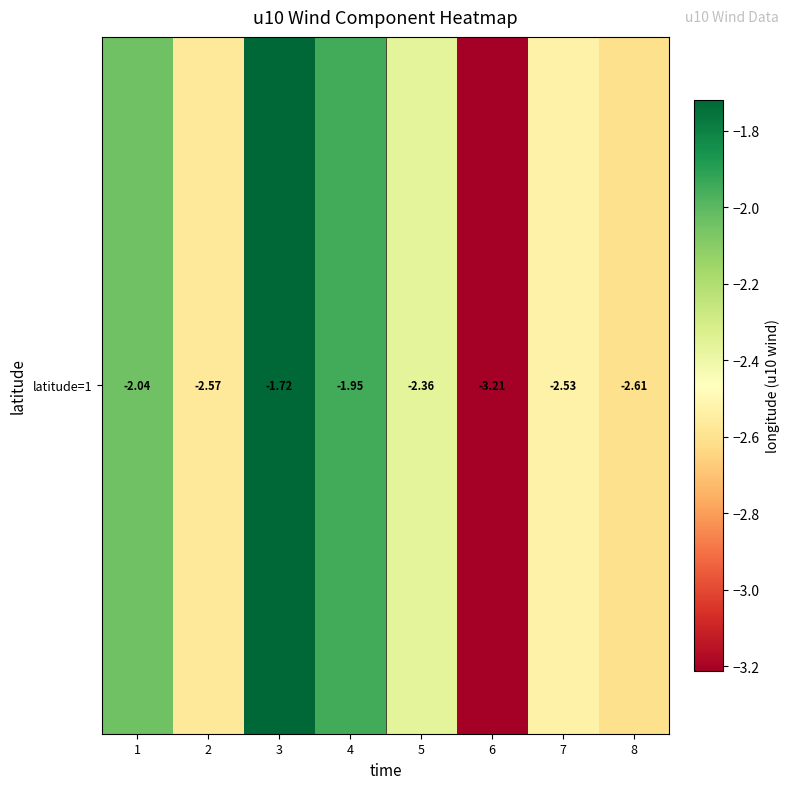

Reading left to right, list all the values displayed in this chart.

-2.0	-2.6	-1.7	-2.0	-2.4	-3.2	-2.5	-2.6